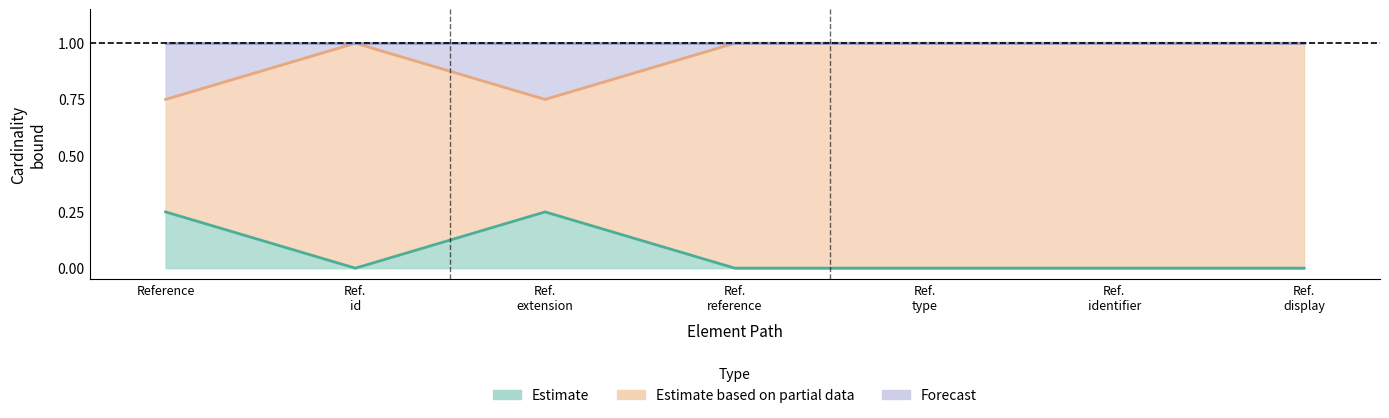

The value of Base Max upper at Reference.reference is 1. True or false?

True